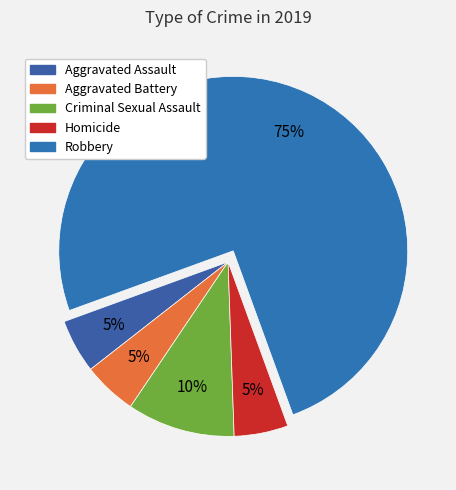

To the nearest percent, what is the difference between the largest and smallest slice percentages?

70%